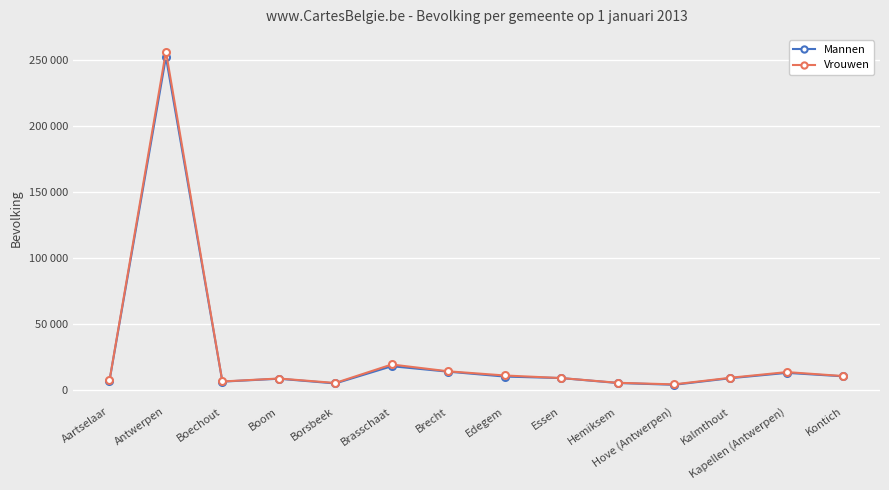

Which category has the highest value in the Mannen series?

Antwerpen